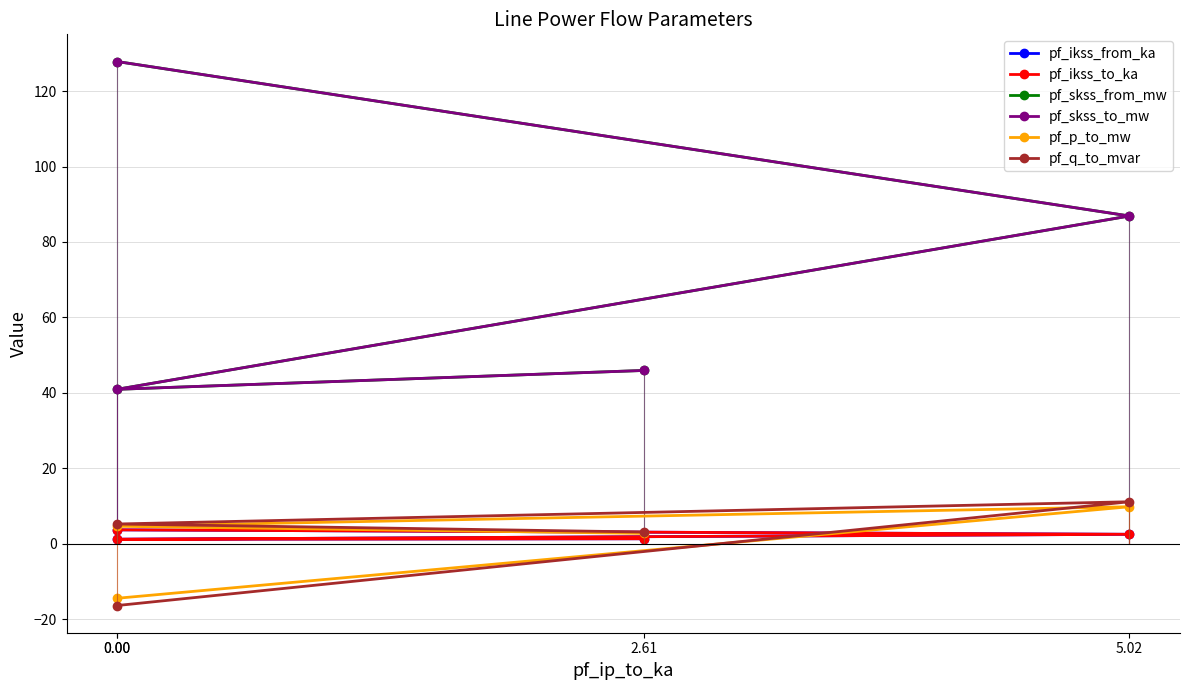

True or false: pf_p_to_mw has a value of 14.8 at 5.02.

False